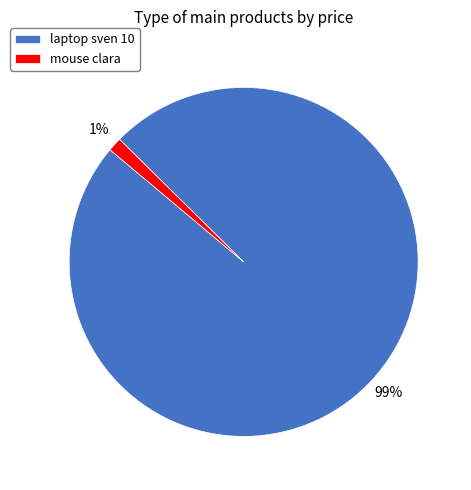

Is it true that laptop sven 10 is 99% of the pie?

True